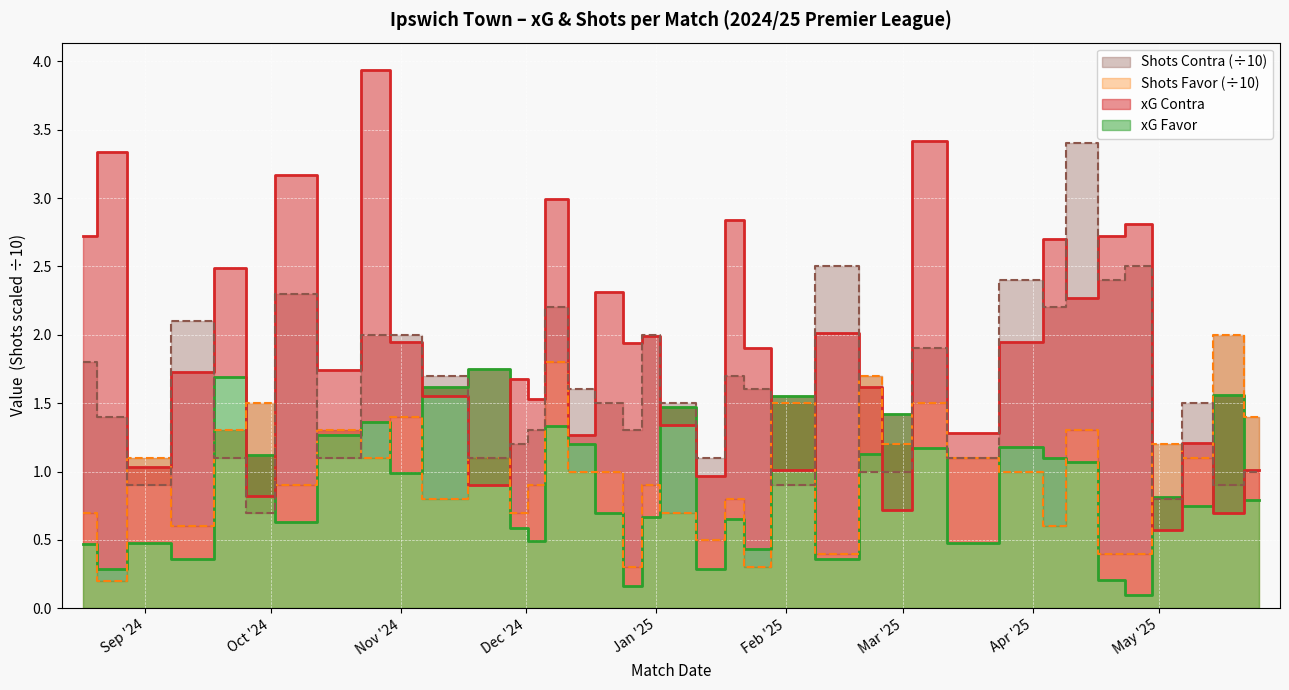

Rank the series by their maximum value, from lowest to highest.

xG Favor, Shots Favor, Shots Contra, xG Contra